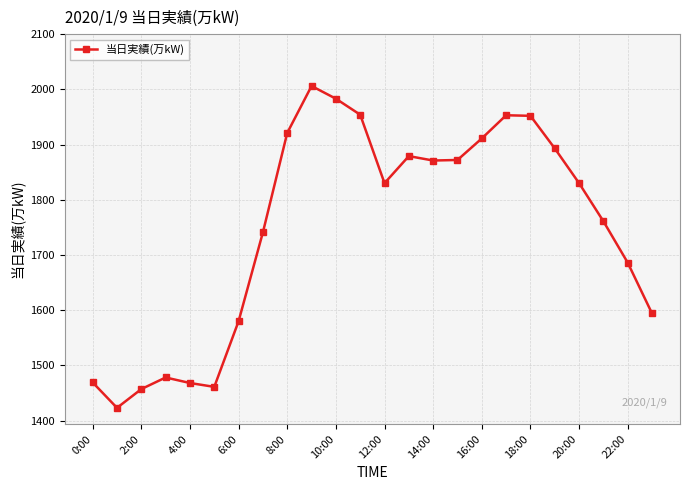

What is the sum of all values?

41973